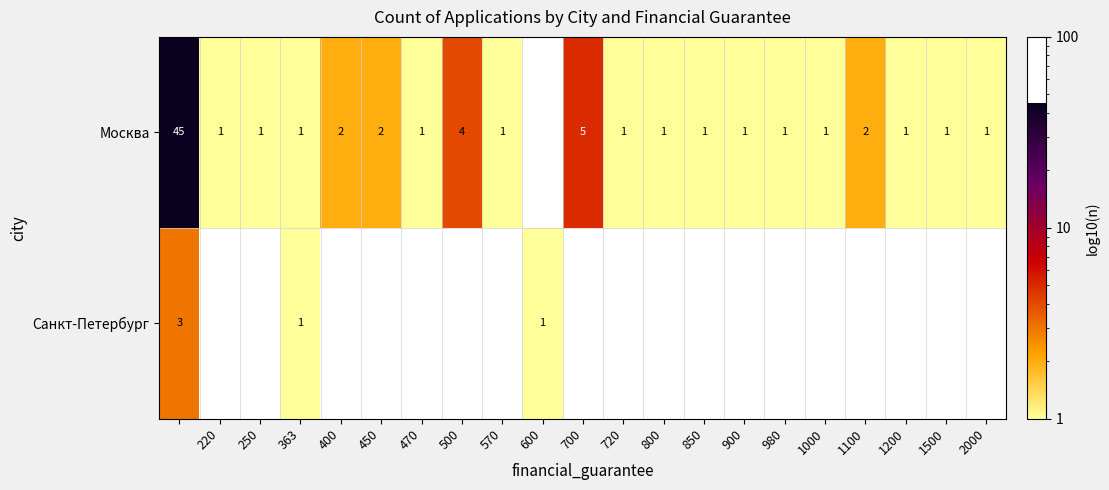

The Москва series shows 1 at 900. True or false?

True